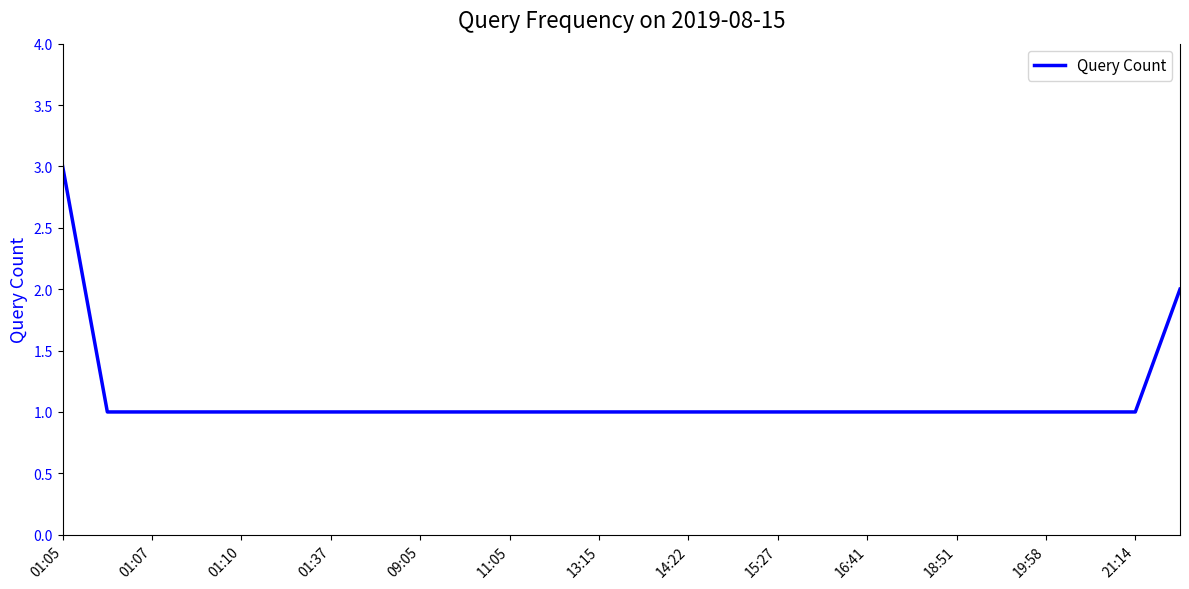

What is the difference between the maximum and second lowest values?

2